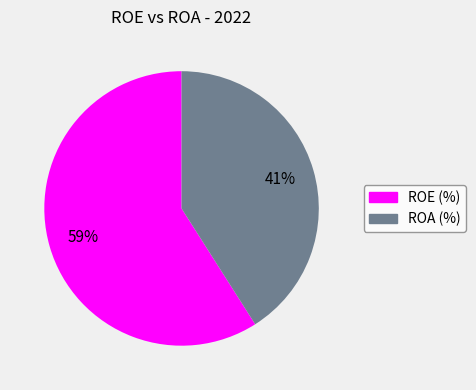

How many segments does this pie chart have?

2